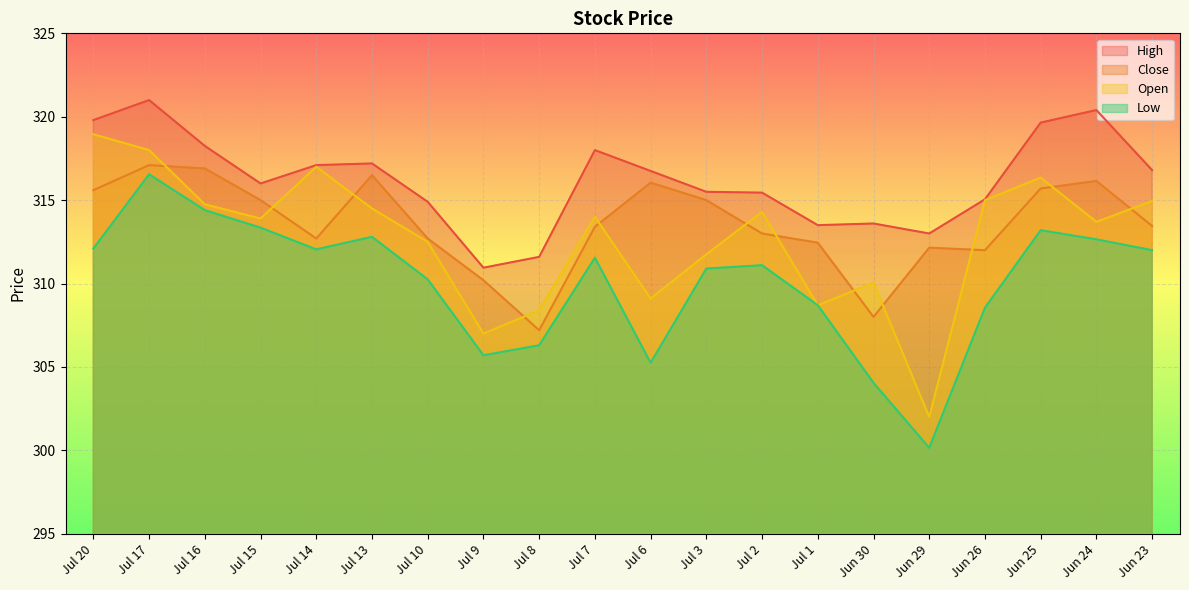

At which category is the sum across all series the highest?

Jul 17